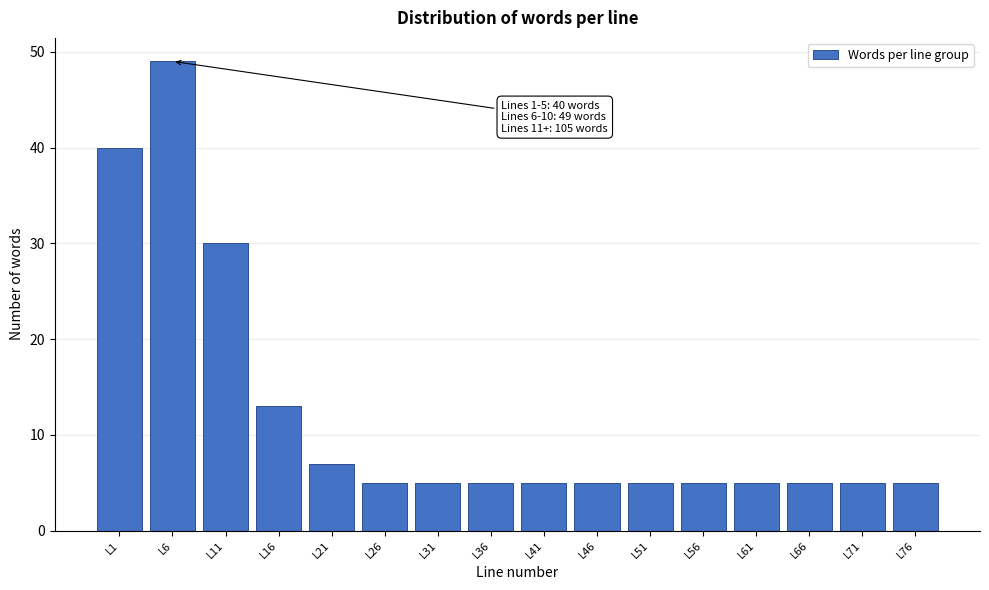

Reading left to right, transcribe all the data shown in this chart.

L1=40	L6=49	L11=30	L16=13	L21=7	L26=5	L31=5	L36=5	L41=5	L46=5	L51=5	L56=5	L61=5	L66=5	L71=5	L76=5